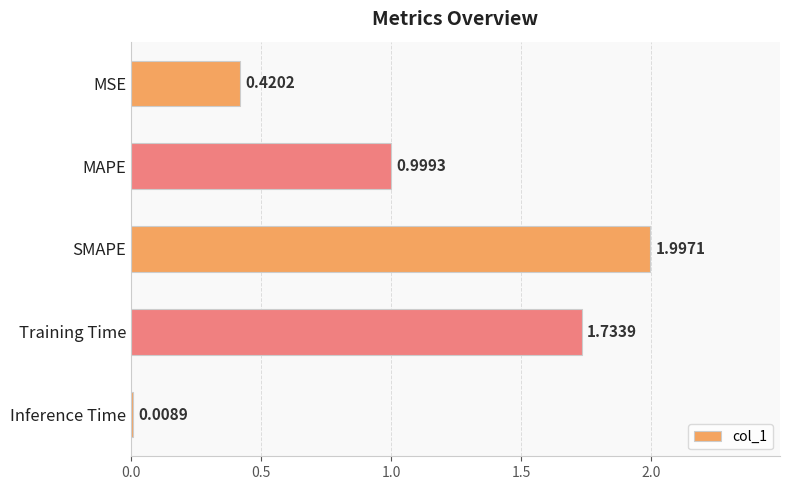

What is the label of the 1st bar from the bottom?

Inference Time